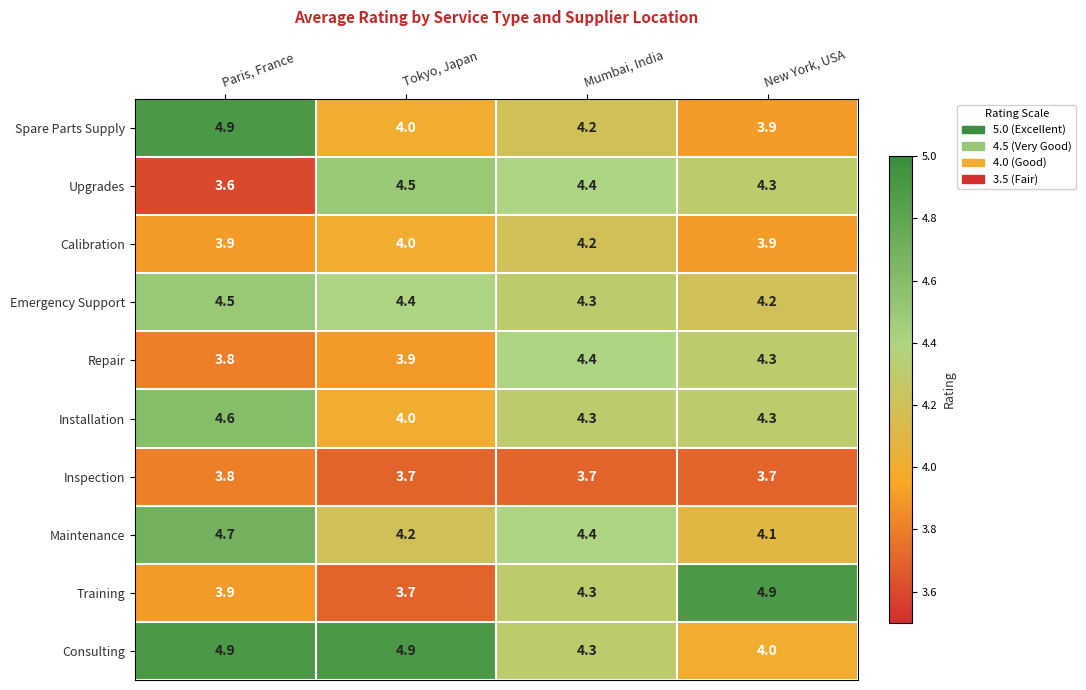

What is the total value across all series at Mumbai, India?

42.5